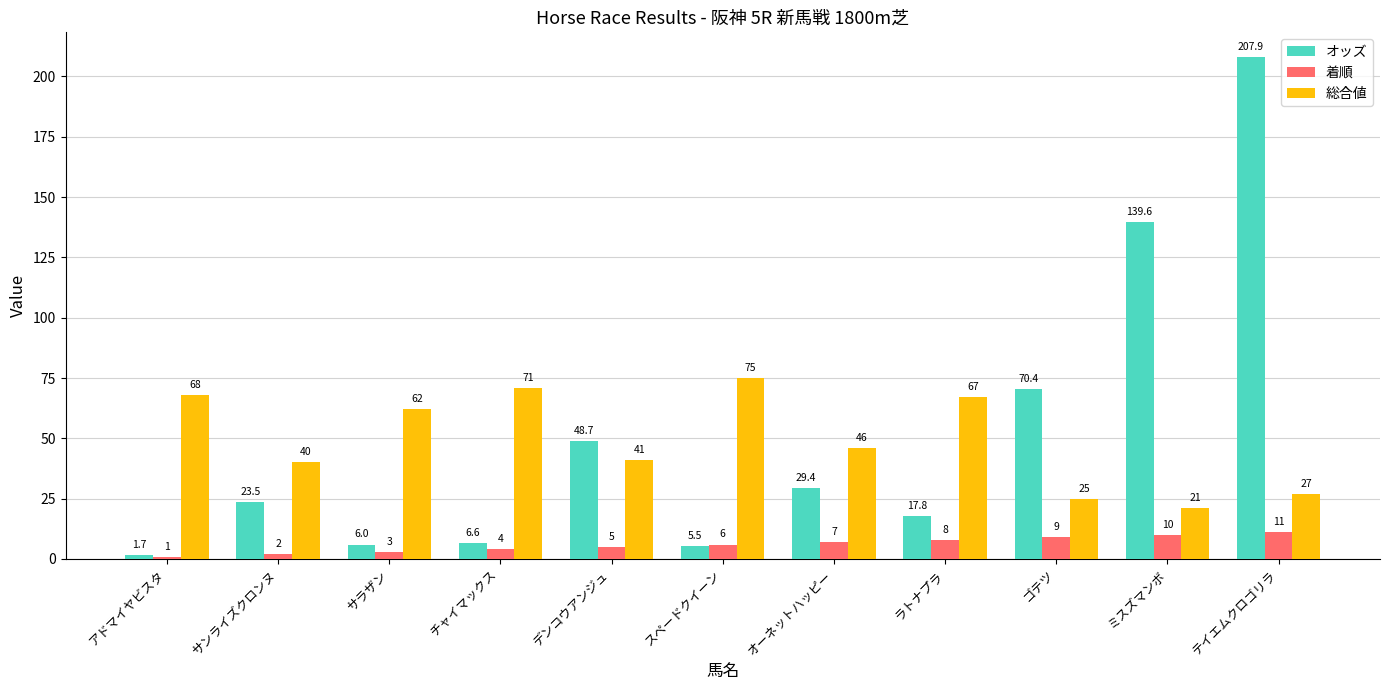

Count the number of data series in this chart.

3